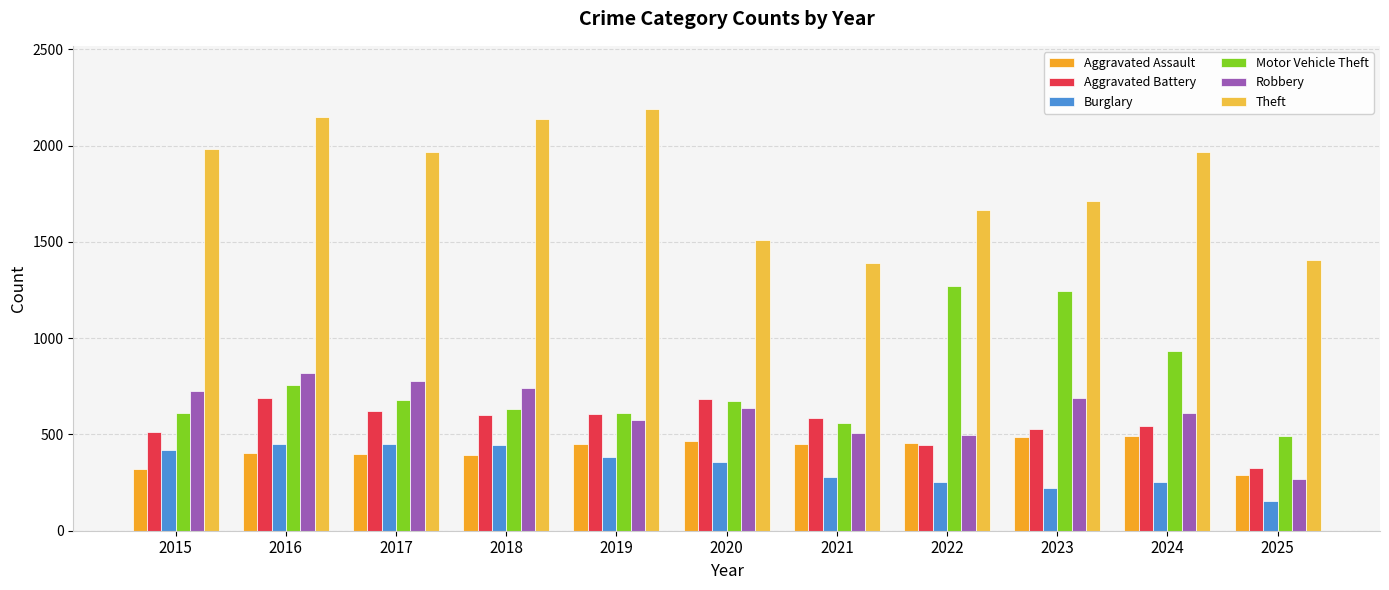

At which category is the sum across all series the highest?

2016